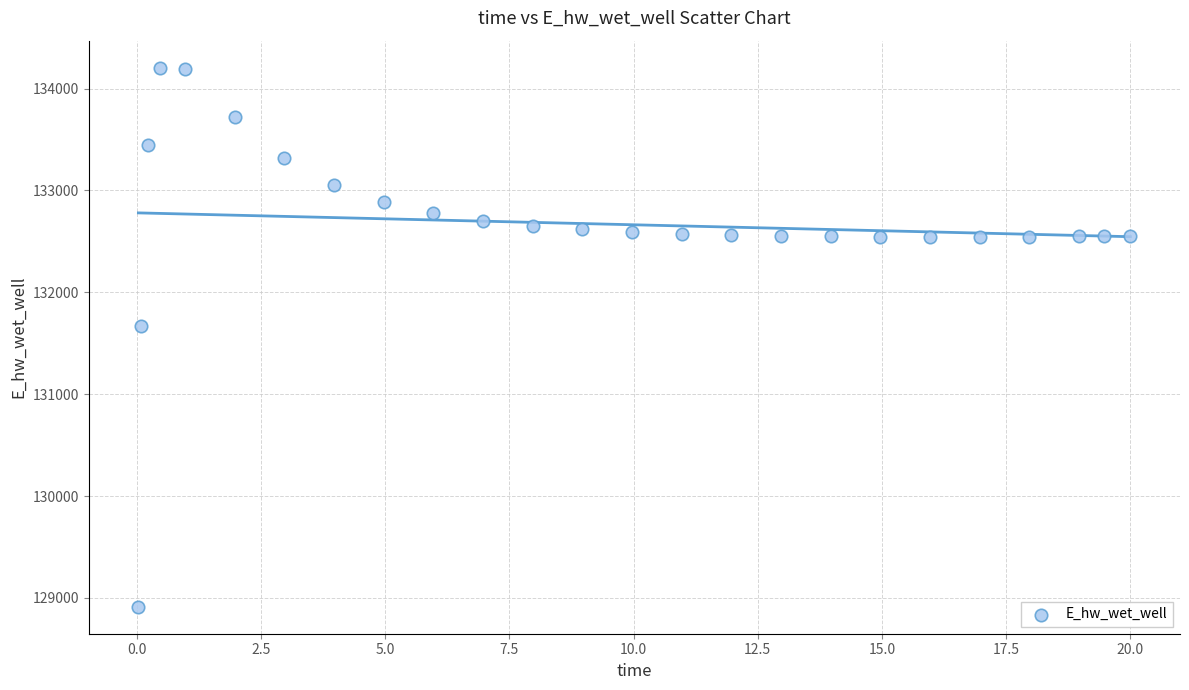

What is the range of X values (max minus min)?

20.0